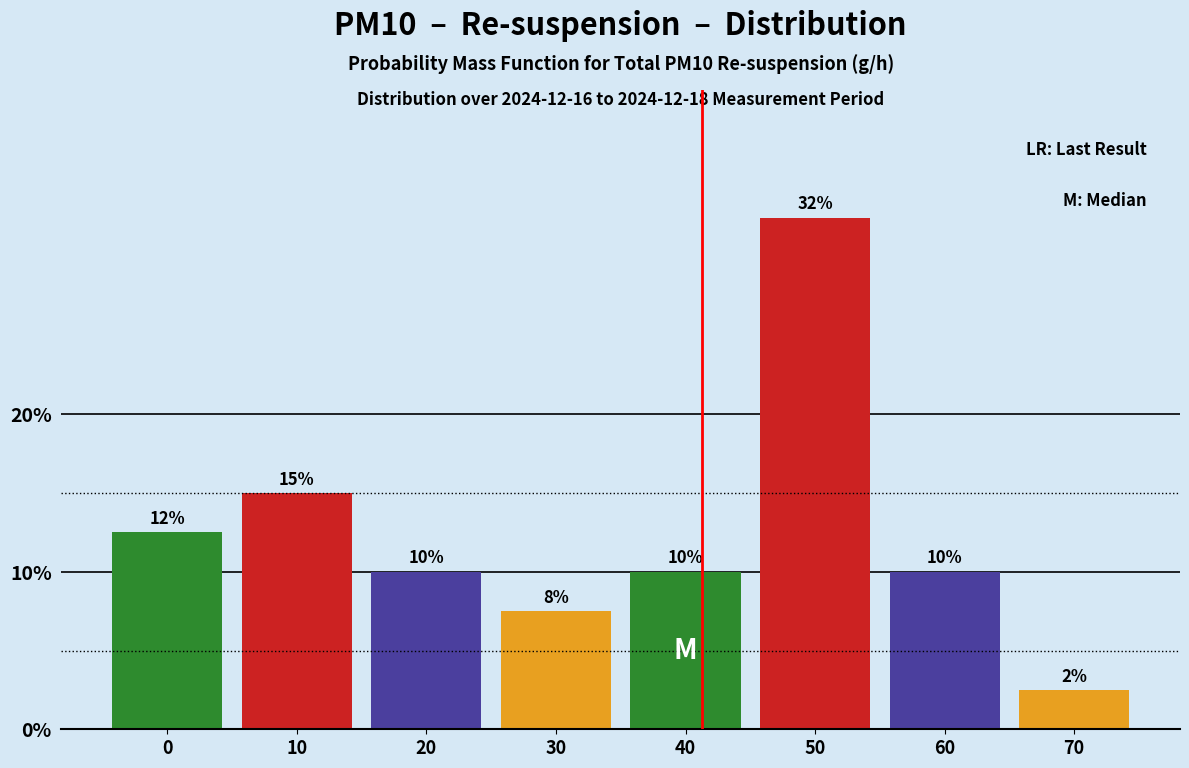

What is the difference between the values at 70 and 50?

30.0